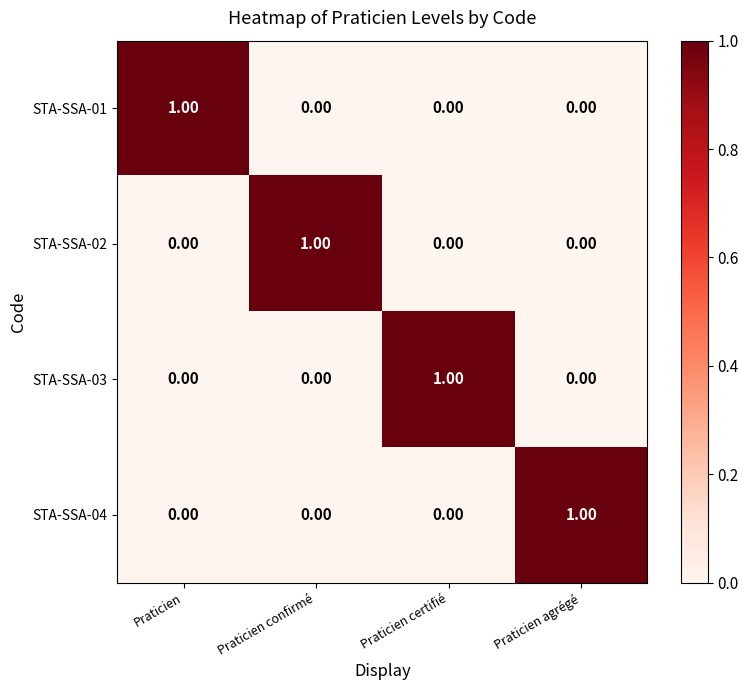

Which category has the highest value in the STA-SSA-01 series?

Praticien